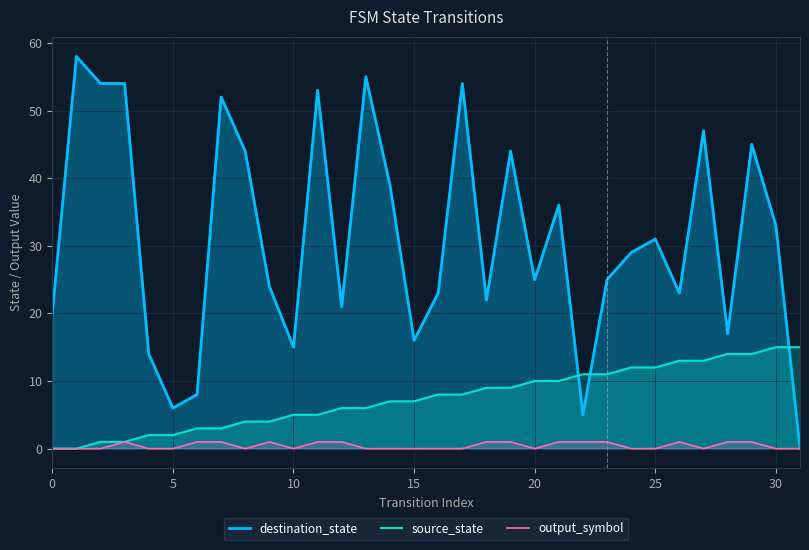

List the series in order of their overall mean, lowest first.

output_symbol, source_state, destination_state